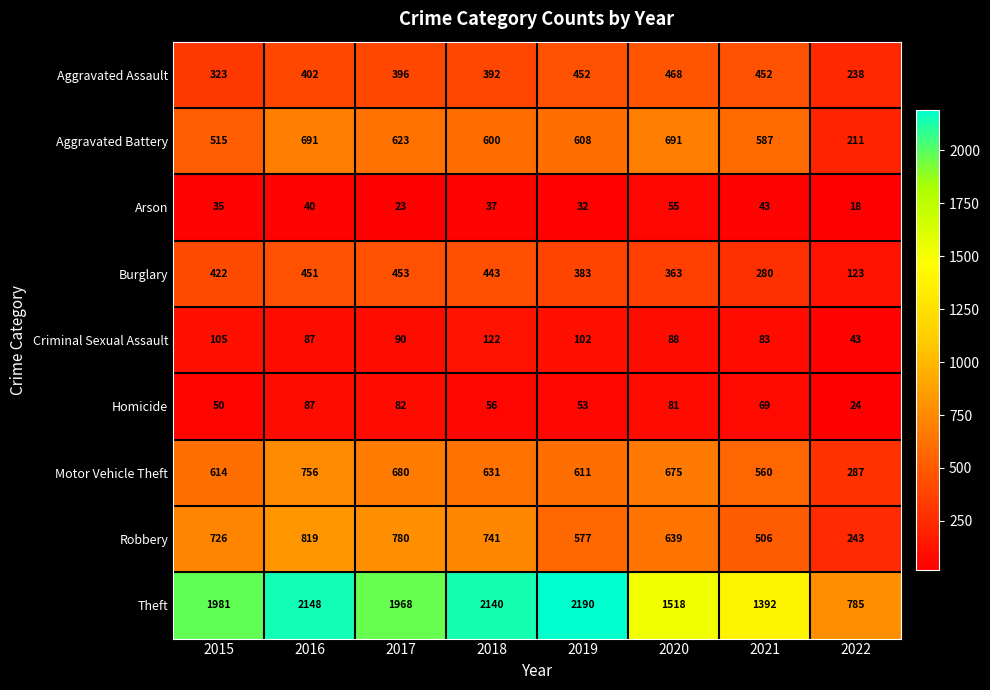

List the series in order of their peak value, lowest first.

Arson, Homicide, Criminal Sexual Assault, Burglary, Aggravated Assault, Aggravated Battery, Motor Vehicle Theft, Robbery, Theft